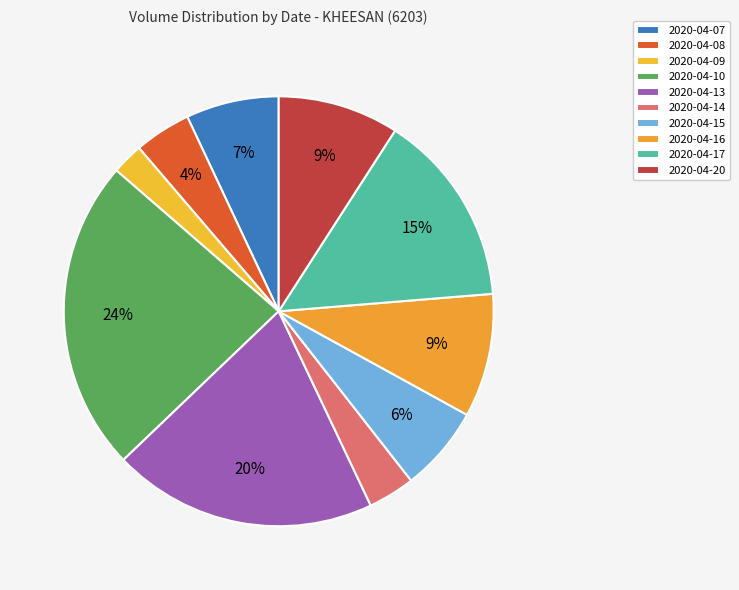

Which category has the smallest portion of the pie?

2020-04-09